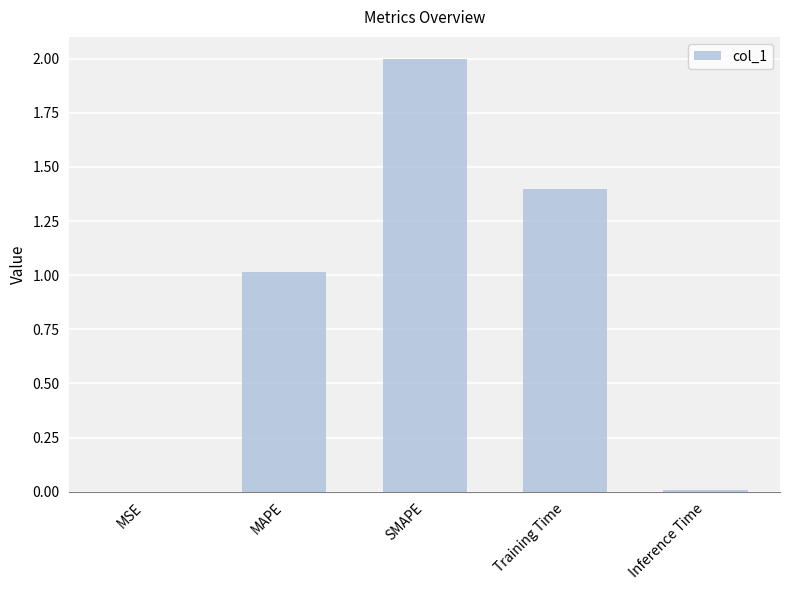

Read the value at Training Time.

1.4